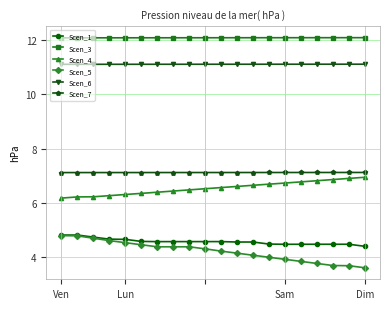

What is the value of the Scen_5 point at the 9th from the left?

4.4